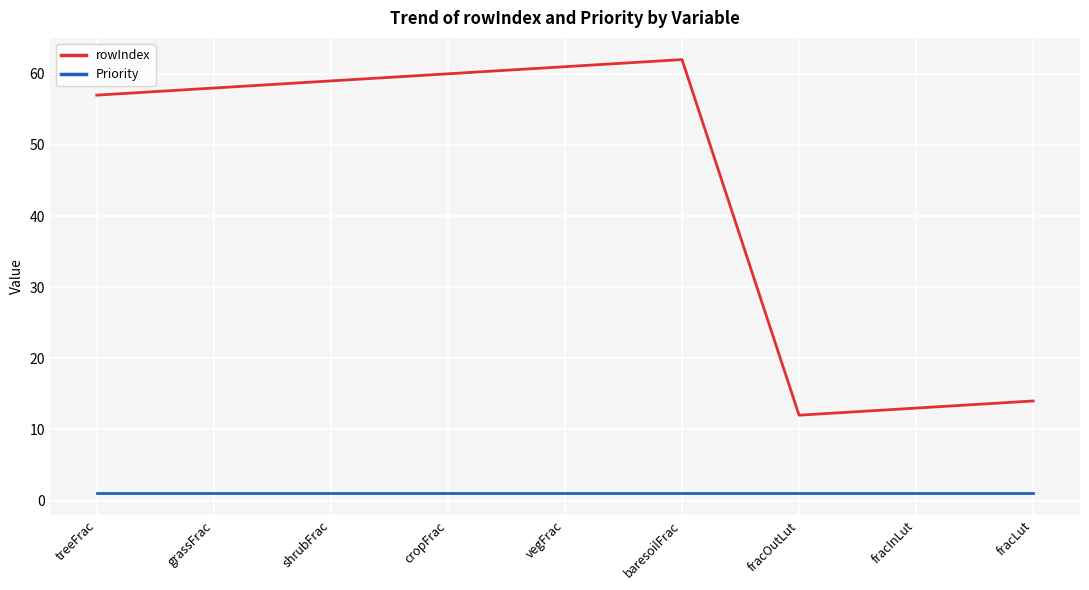

True or false: rowIndex has a value of 110 at baresoilFrac.

False